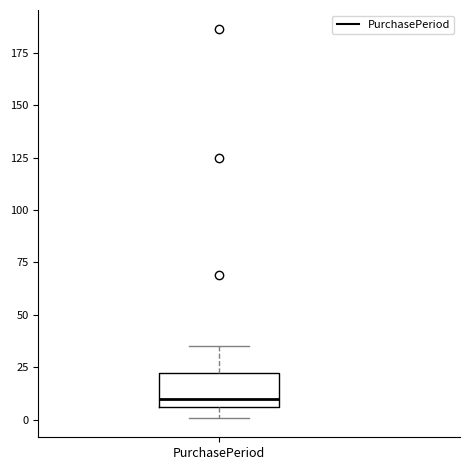

Transcribe this box plot: give where the median line is, the range the box spans, and where the two whiskers end, as read against the y-axis. The values are not printed on the chart, so give them approximately, as read against the axis.

median 10, box 5 to 25, whiskers 0 to 35